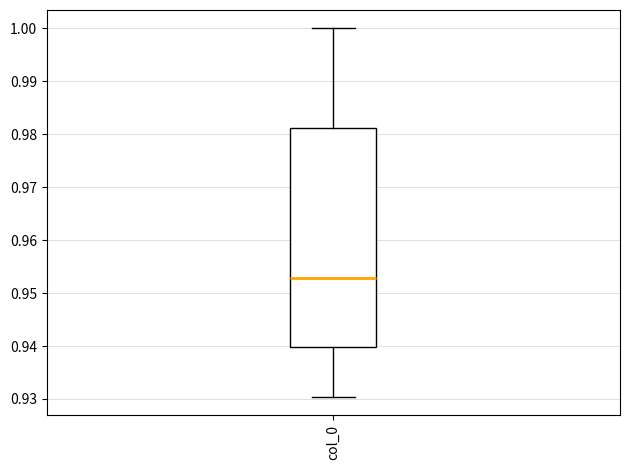

Where does the median line of the box for col_0 sit on the y-axis? The values are not printed on the chart, so give them approximately, as read against the axis.

0.953